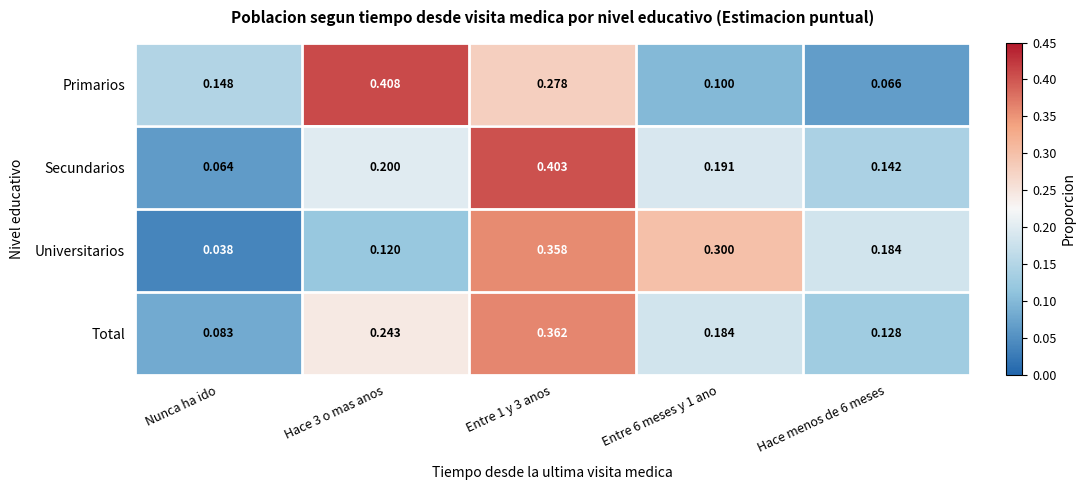

Rank the series by their maximum value, from lowest to highest.

Universitarios, Total, Secundarios, Primarios